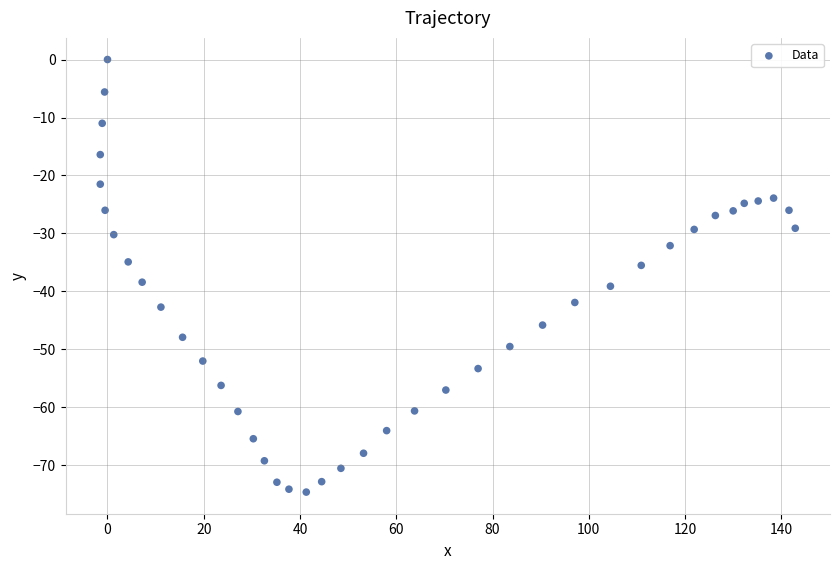

What is the range of Y values (max minus min)?

74.6